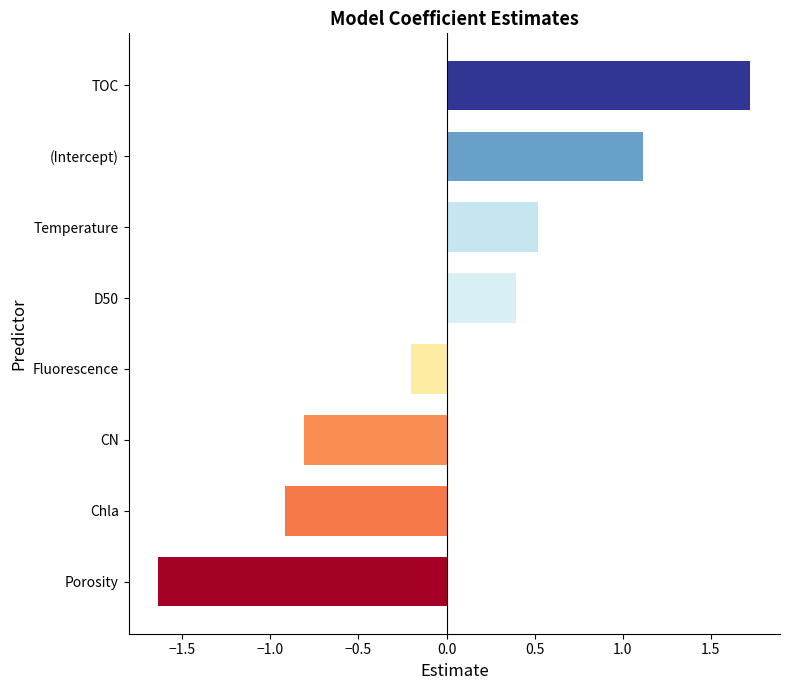

What is the difference between the second highest and minimum values?

2.8